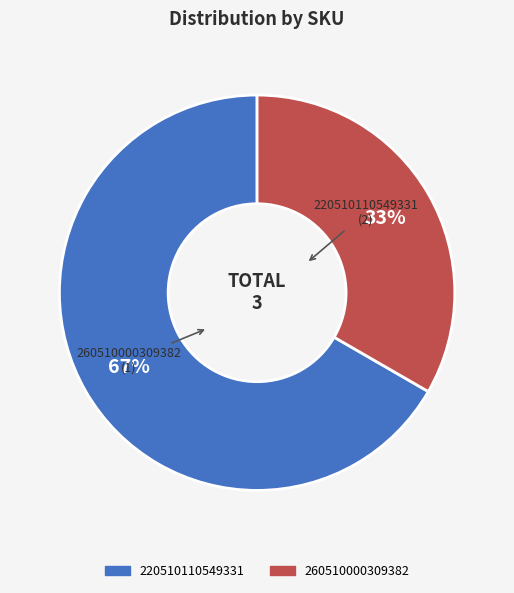

To the nearest percent, what is the average slice percentage?

50%